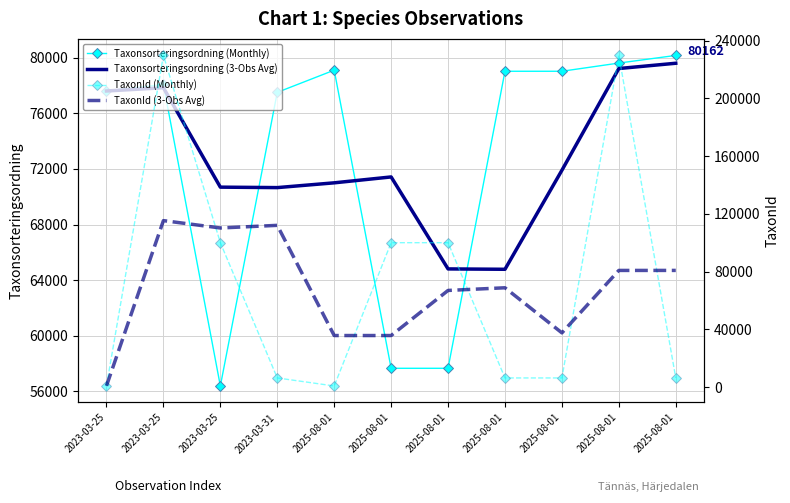

Reading left to right, transcribe all the data shown in this chart.

Taxonsorteringsordning (Monthly): 2023-03-25=77605.0	2023-03-25=78072.0	2023-03-25=56395.0	2023-03-31=77506.0	2025-08-01=79102.0	2025-08-01=57666.0	2025-08-01=57666.0	2025-08-01=79023.0	2025-08-01=79023.0	2025-08-01=79612.0	2025-08-01=80162.0
Taxonsorteringsordning (3-Obs Avg): 2023-03-25=77605.0	2023-03-25=77838.5	2023-03-25=70690.7	2023-03-31=70657.7	2025-08-01=71001.0	2025-08-01=71424.7	2025-08-01=64811.3	2025-08-01=64785.0	2025-08-01=71904.0	2025-08-01=79219.3	2025-08-01=79599.0
TaxonId (Monthly): 2023-03-25=967.0	2023-03-25=229821.0	2023-03-25=100109.0	2023-03-31=6425.0	2025-08-01=864.0	2025-08-01=100109.0	2025-08-01=100109.0	2025-08-01=6425.0	2025-08-01=6425.0	2025-08-01=229821.0	2025-08-01=6464.0
TaxonId (3-Obs Avg): 2023-03-25=967.0	2023-03-25=115394.0	2023-03-25=110299.0	2023-03-31=112118.3	2025-08-01=35799.3	2025-08-01=35799.3	2025-08-01=67027.3	2025-08-01=68881.0	2025-08-01=37653.0	2025-08-01=80890.3	2025-08-01=80903.3